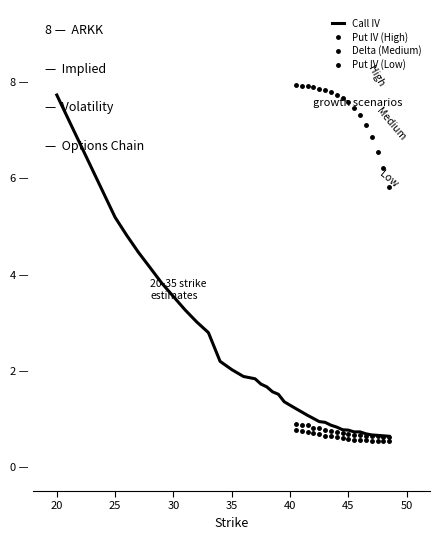

How many times do Call Delta and Put IV cross each other?

1